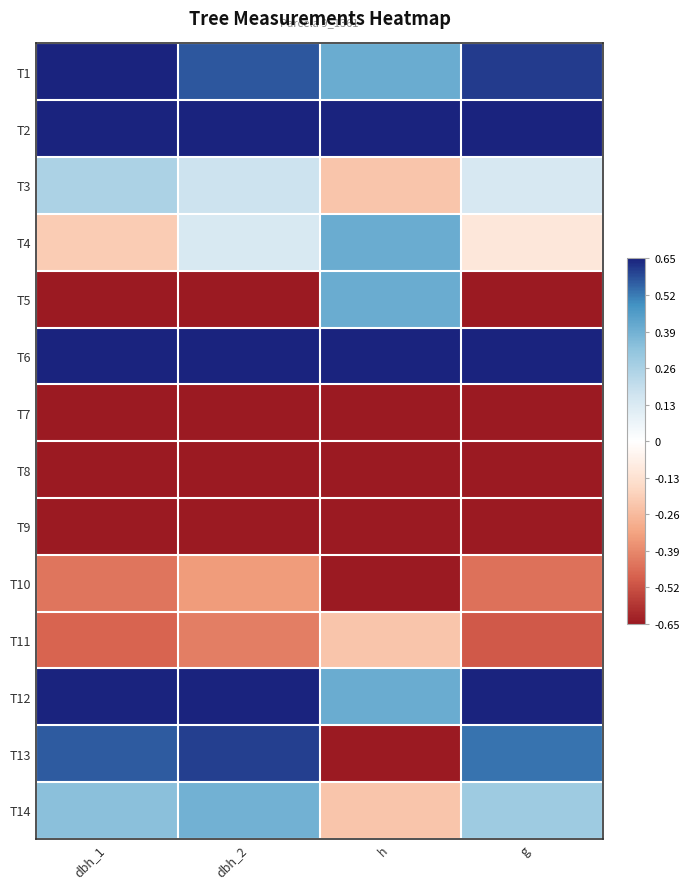

What is the spread (max minus min) of values at dbh_1?

3.5